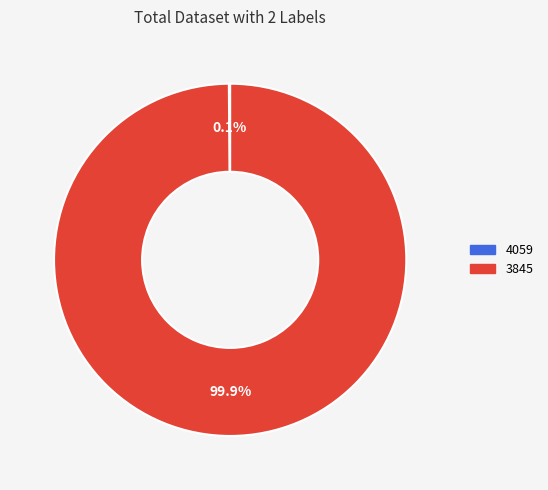

How much of the chart is everything except 3845?

0.1%